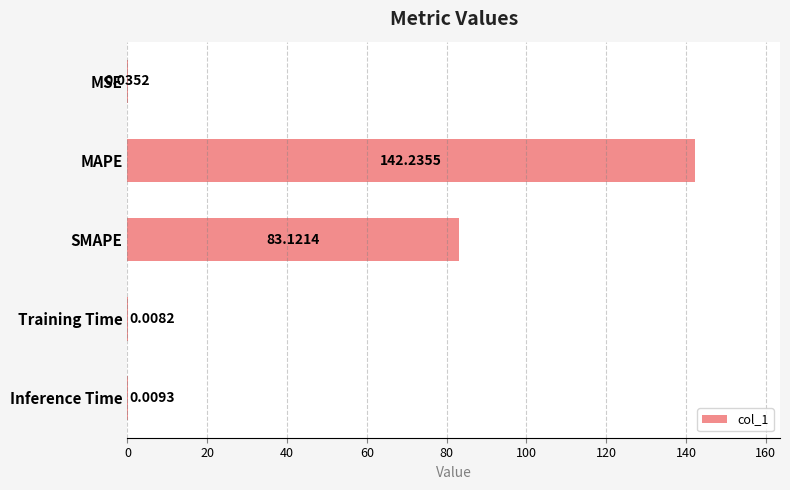

What is the sum of the values at MAPE and MSE?

142.3